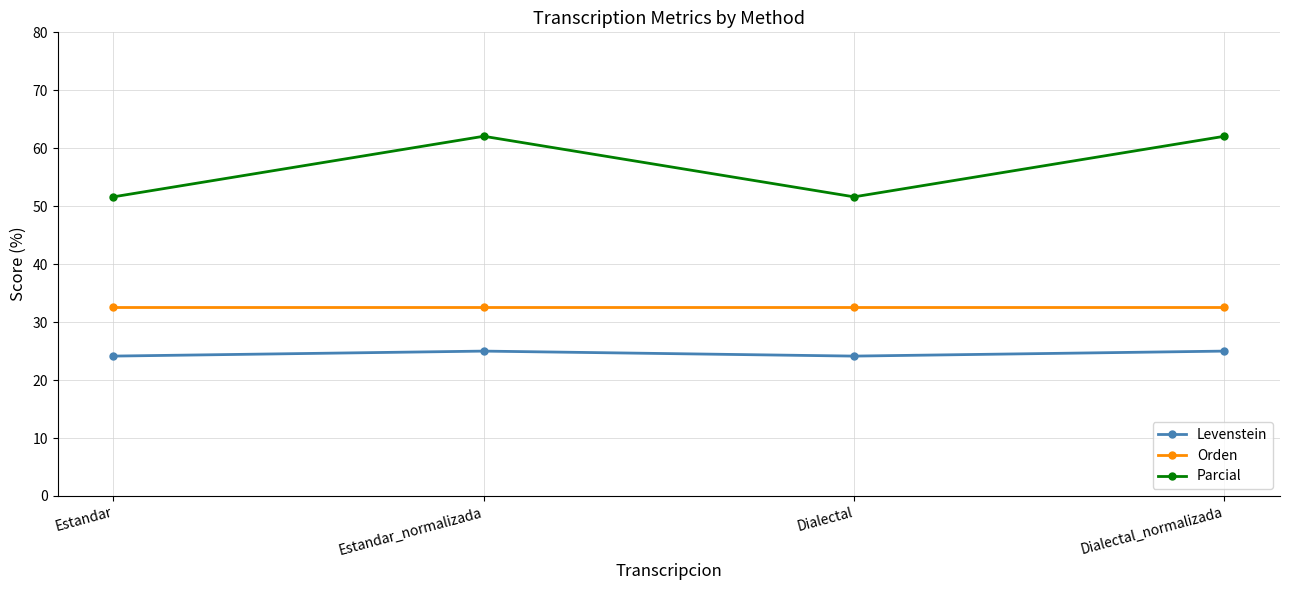

In Parcial, how many points are lower than both neighbors (excluding endpoints)?

1